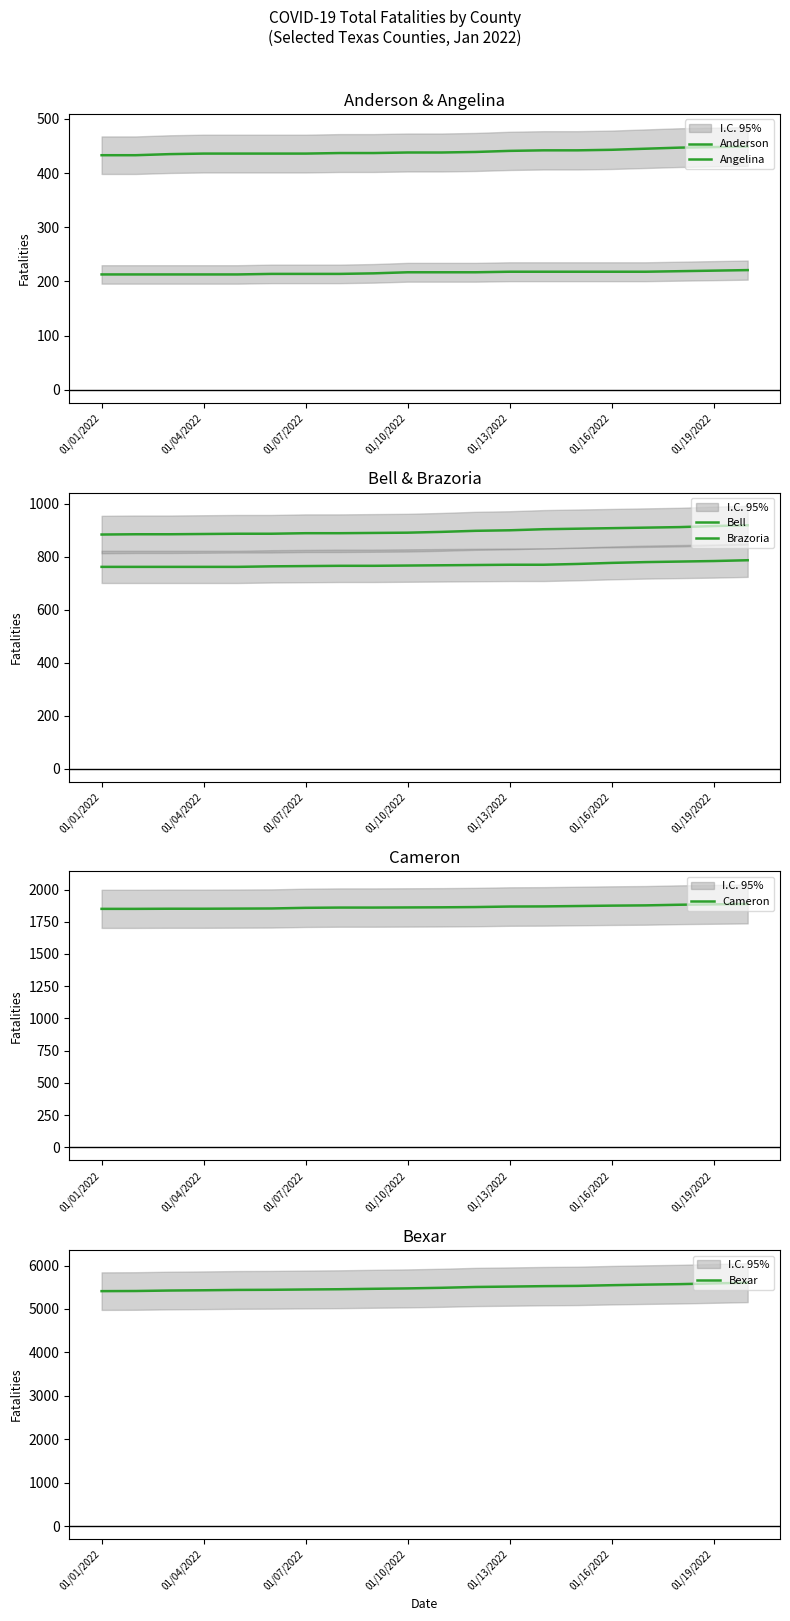

The Cameron series shows 1862 at 10. True or false?

True